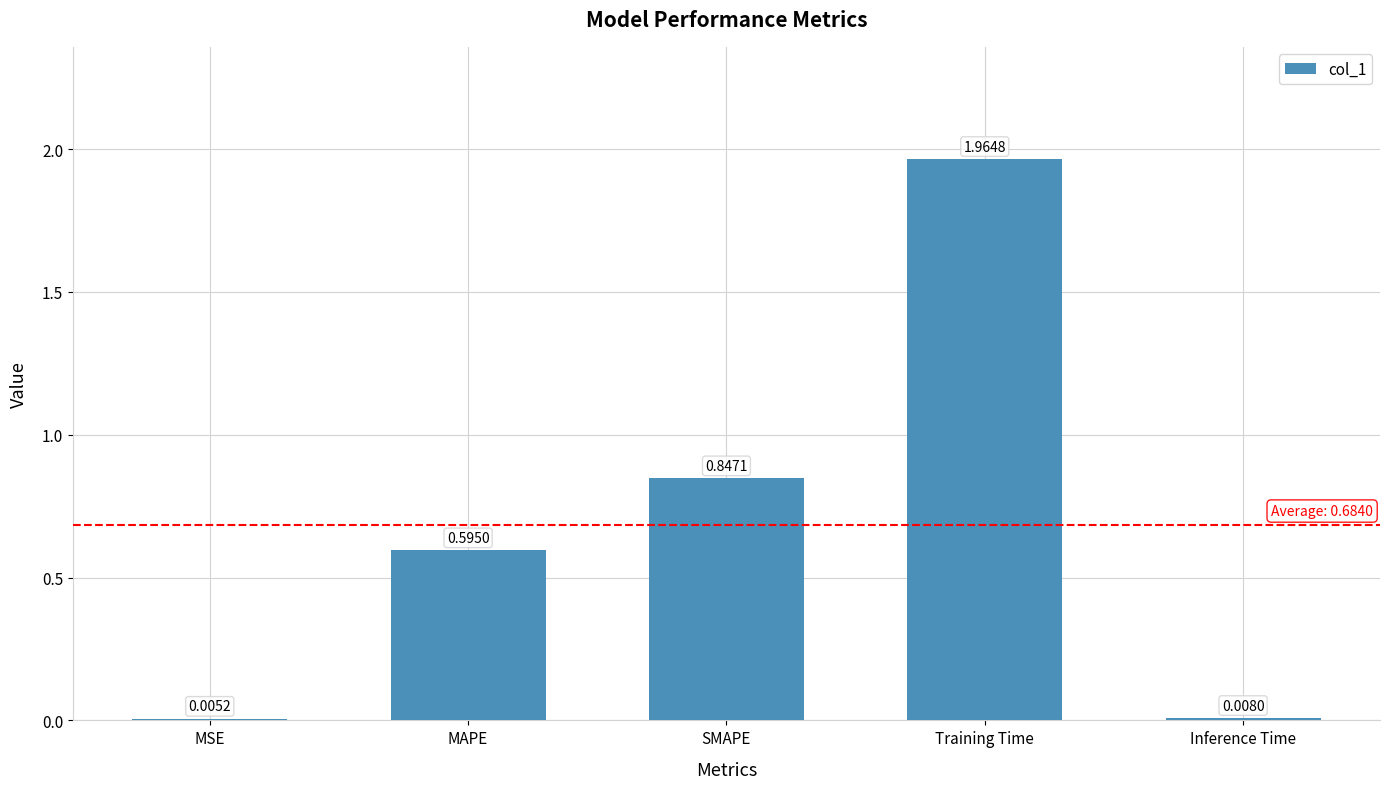

Which category has the highest value across all series?

Training Time